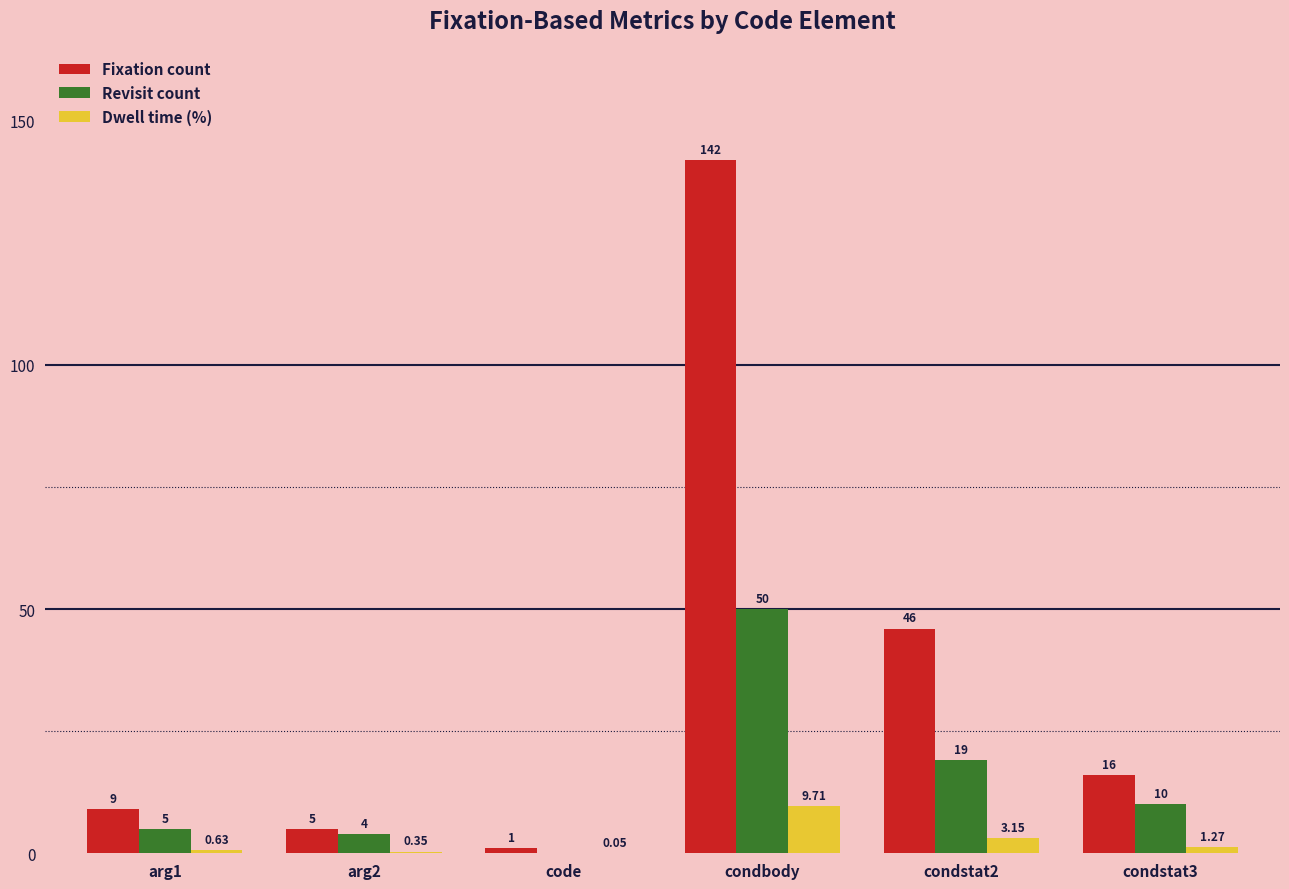

What is the difference between the Fixation count values at condbody and code?

141.0